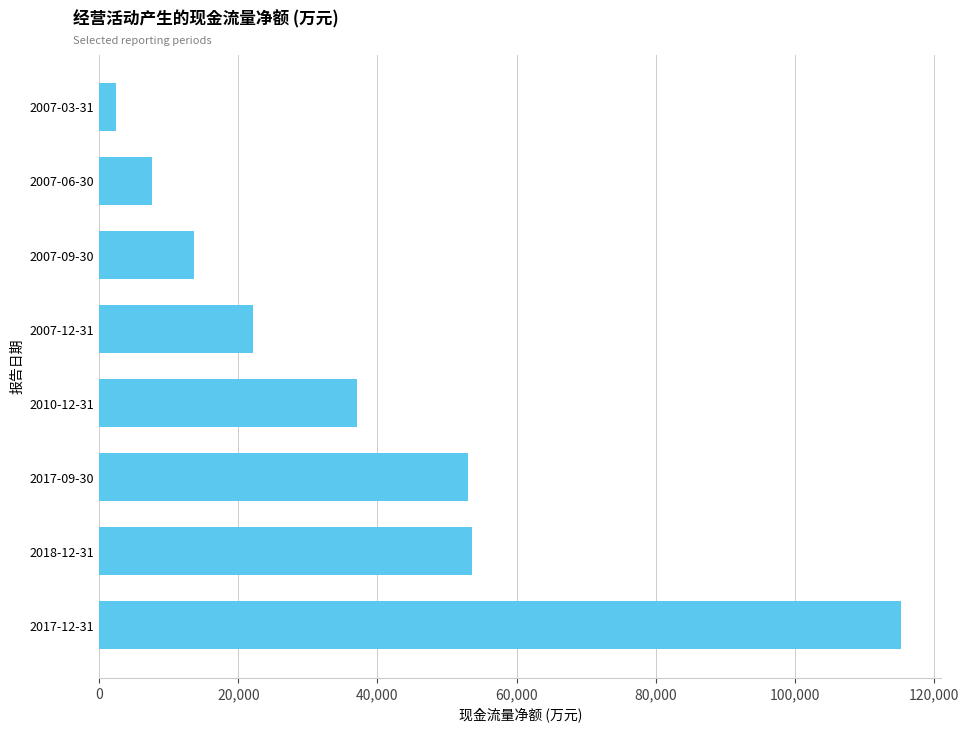

Is it true that the value at 2007-06-30 is 7559?

True